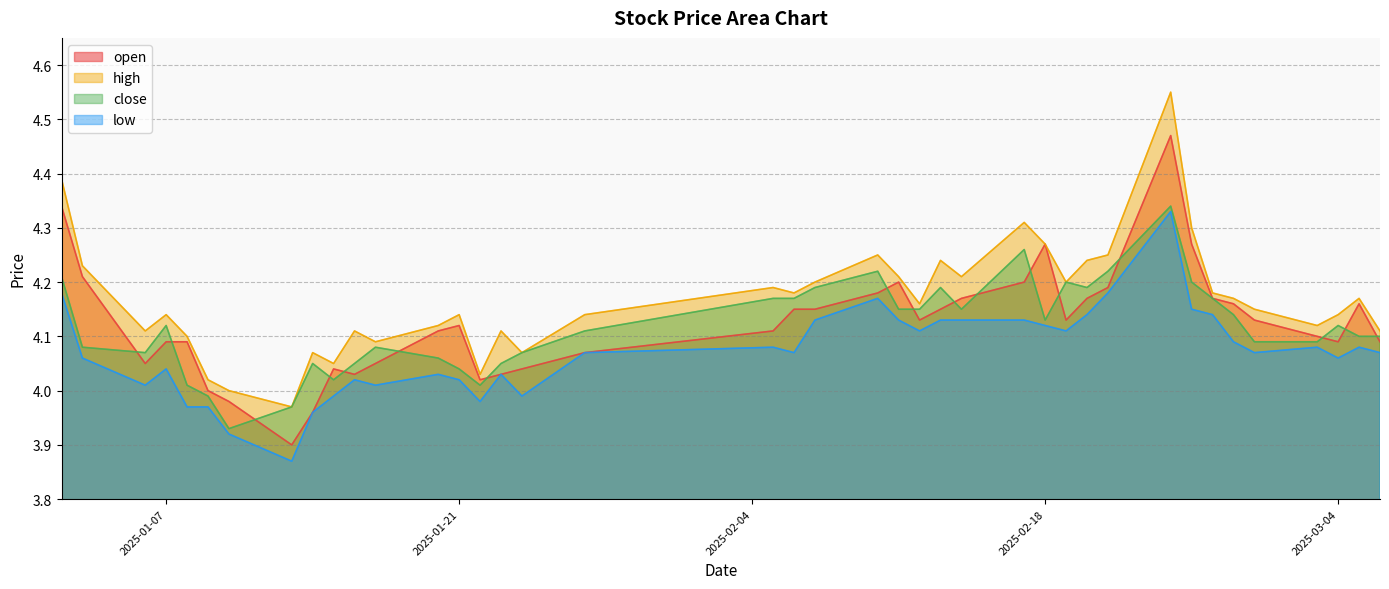

Which category has the lowest value in the open series?

2025-01-13